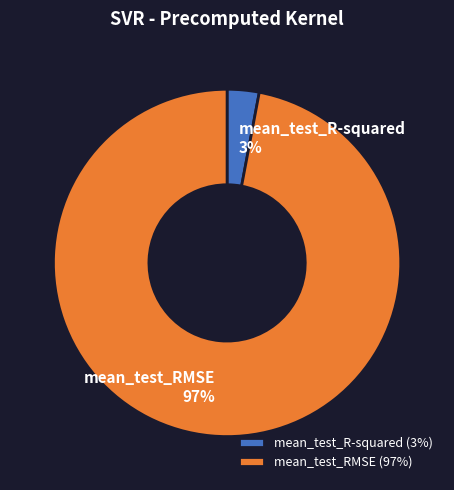

To the nearest percent, what is the difference between the largest and smallest slice percentages?

94%